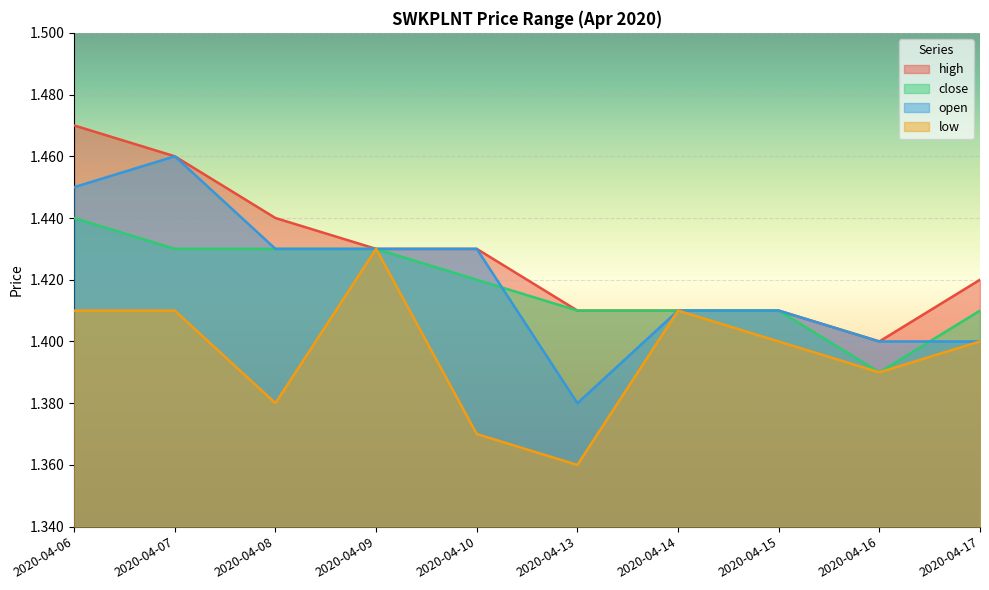

Rank the series at 2020-04-08 from lowest to highest value.

low, close, open, high